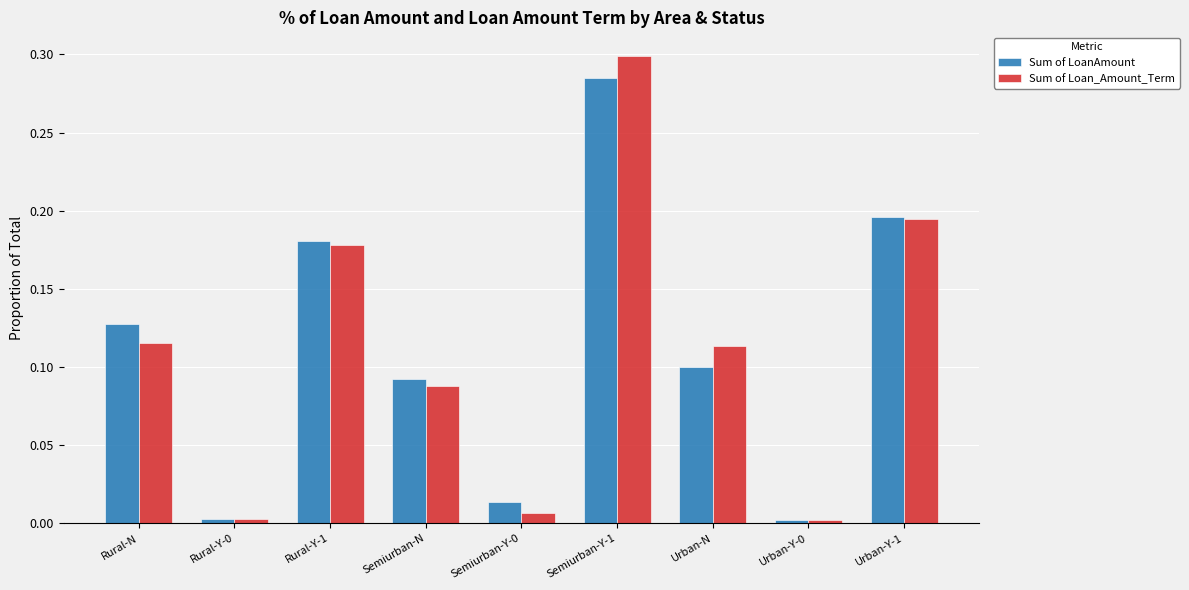

What is the sum of all Sum of Loan_Amount_Term values?

1.0